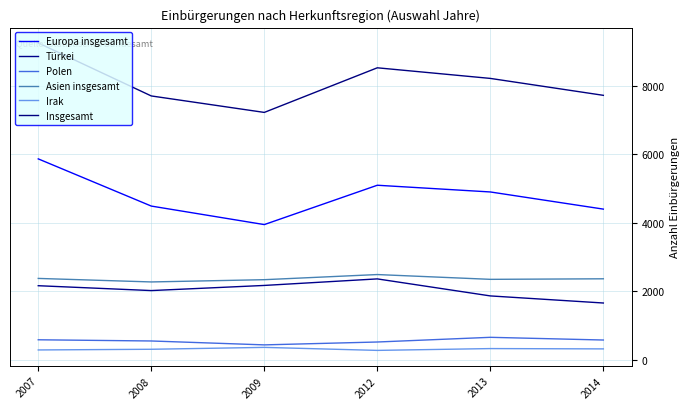

Count the number of data series in this chart.

6